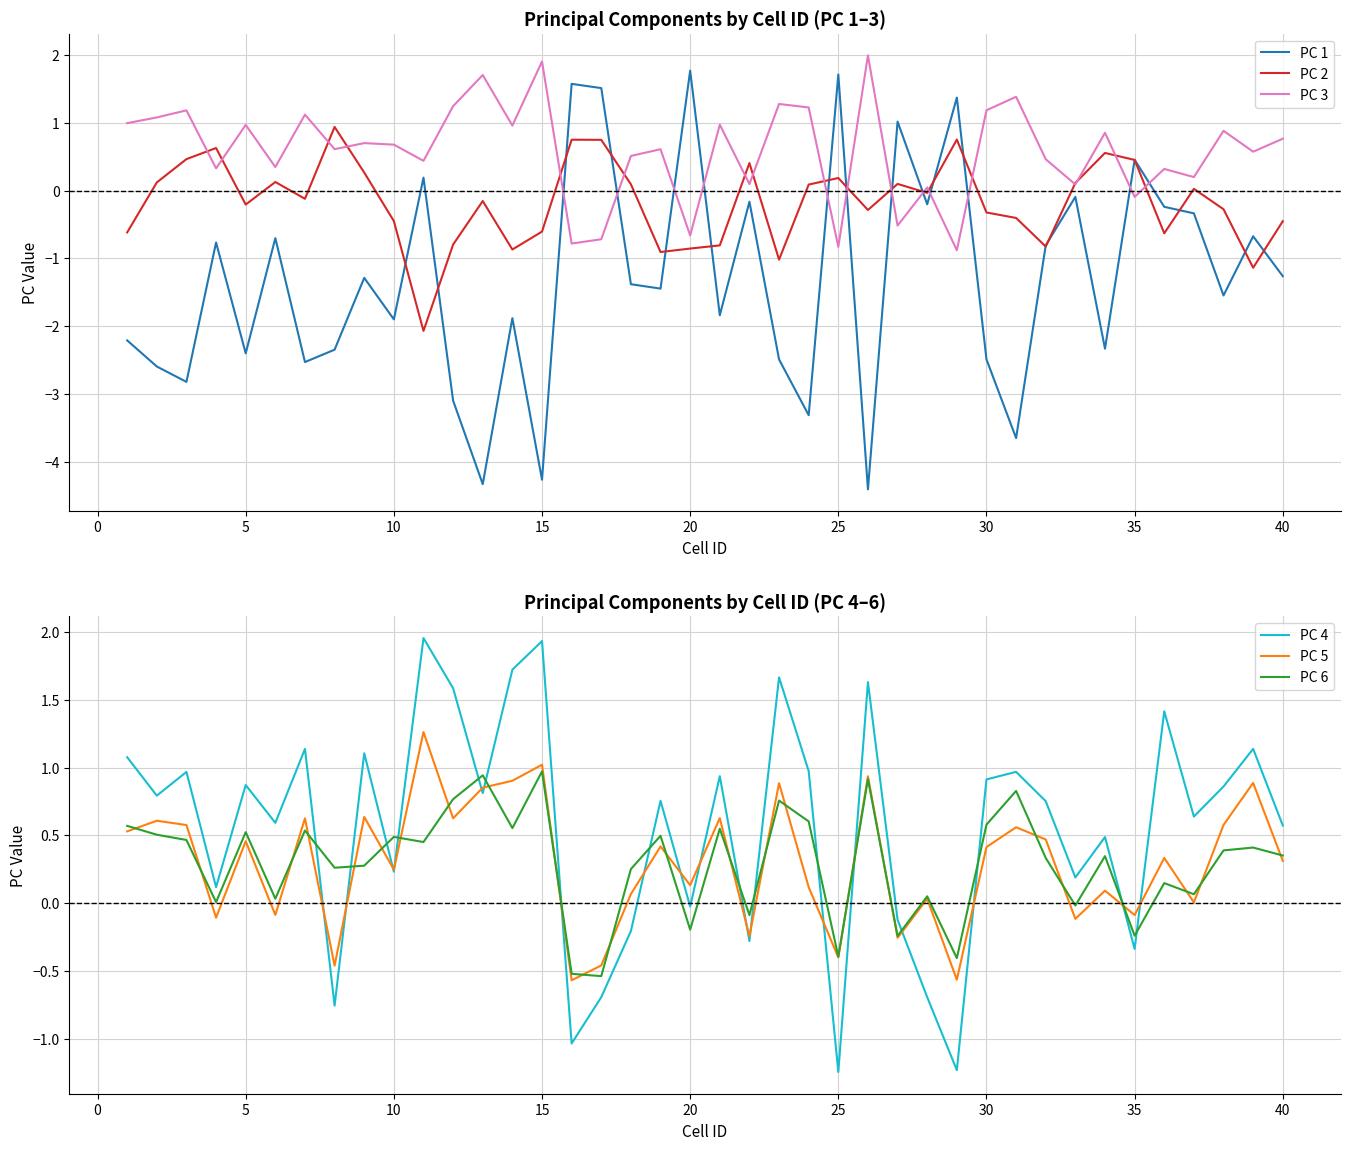

Does the chart have visible grid lines?

Yes